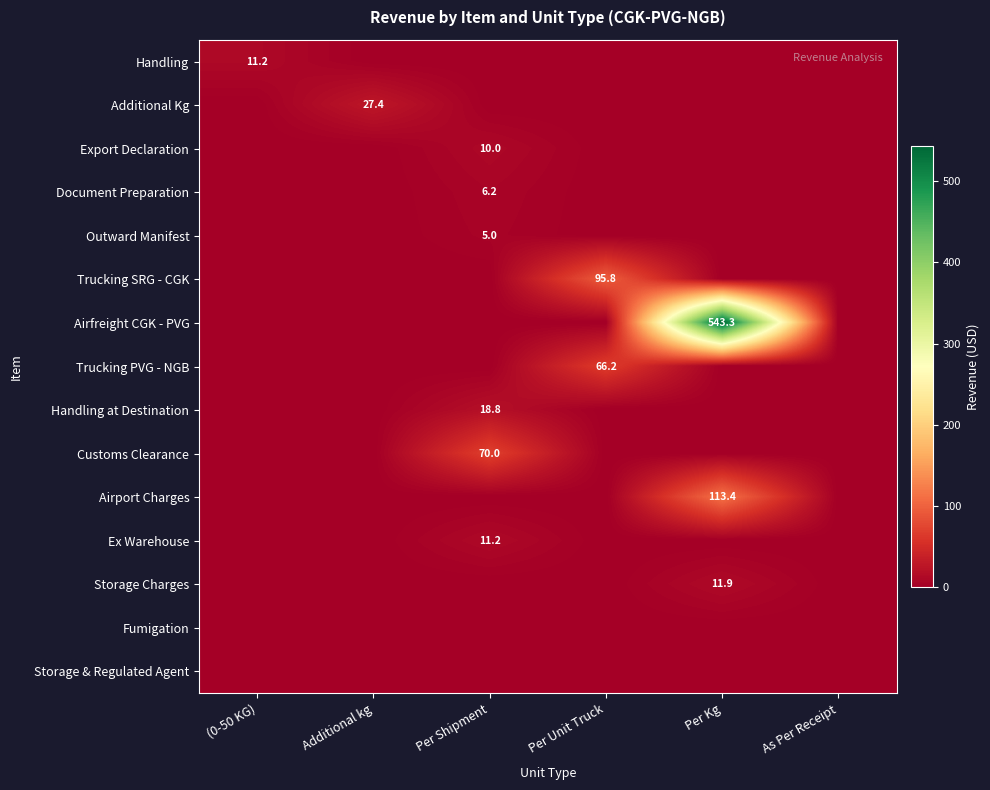

Count the number of categories in the chart.

6